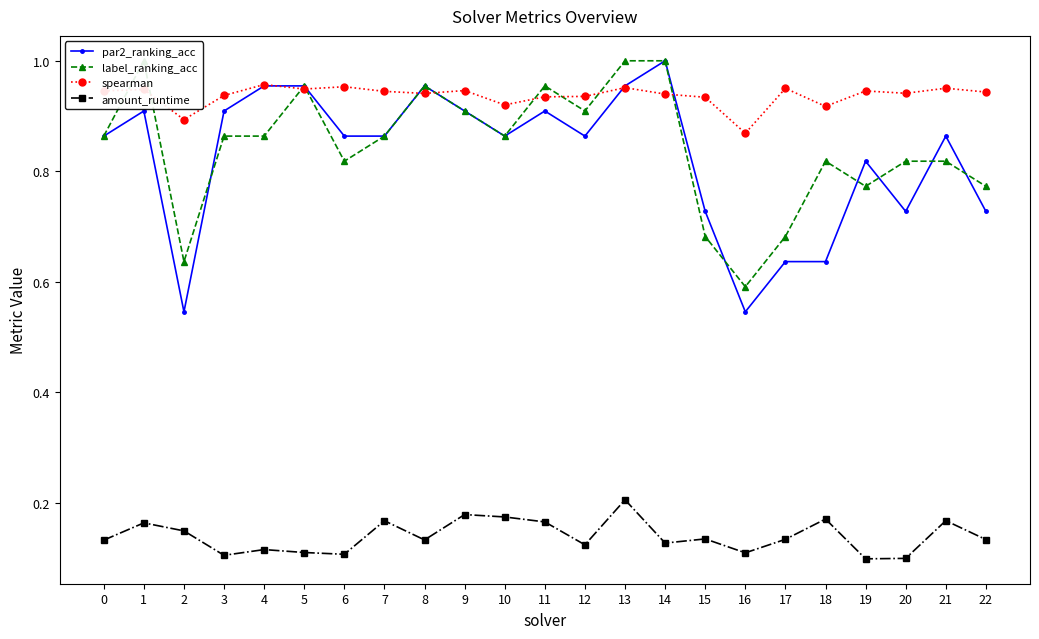

Which label corresponds to the smallest value in the chart?

19